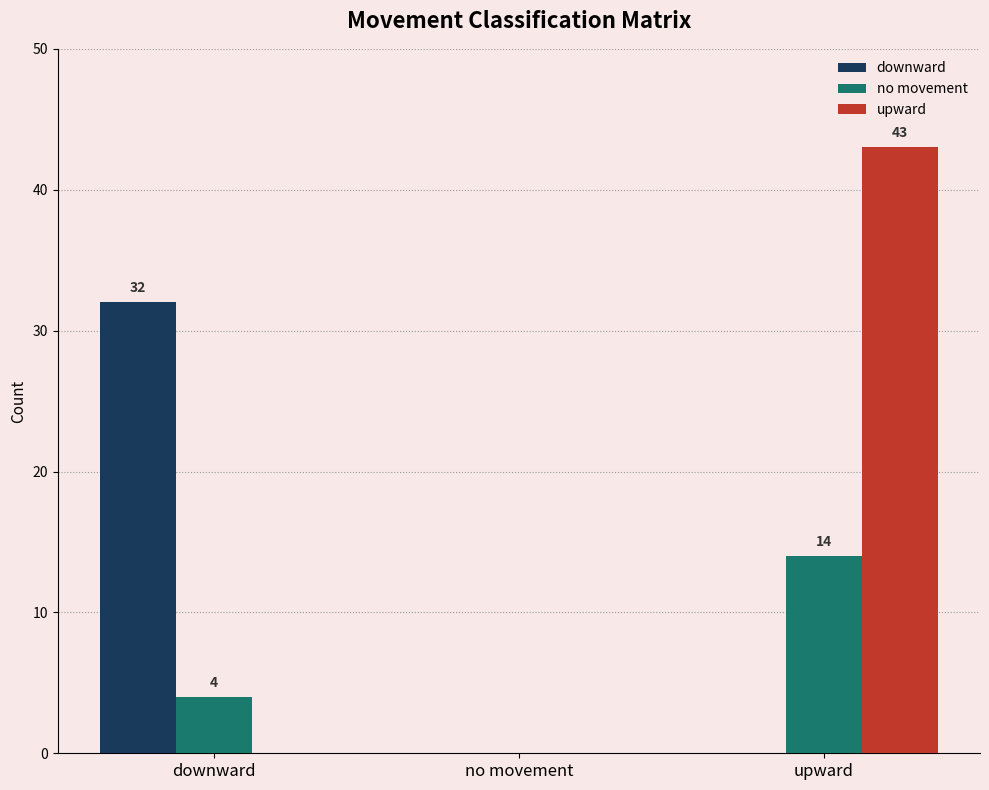

Which category has the highest value across all series?

upward